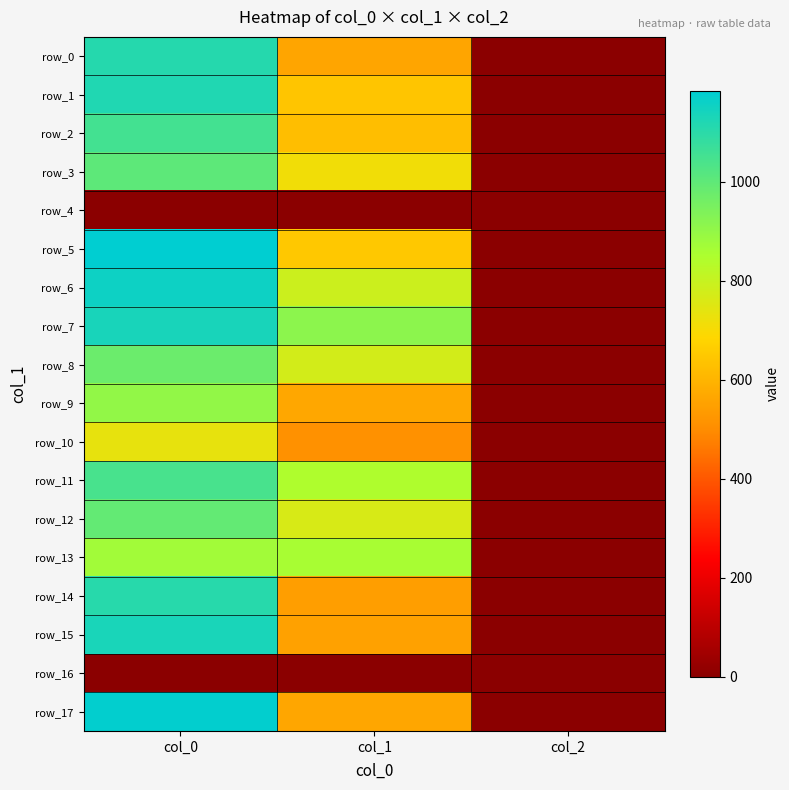

What value does the row_5 series have at col_1?

651.4